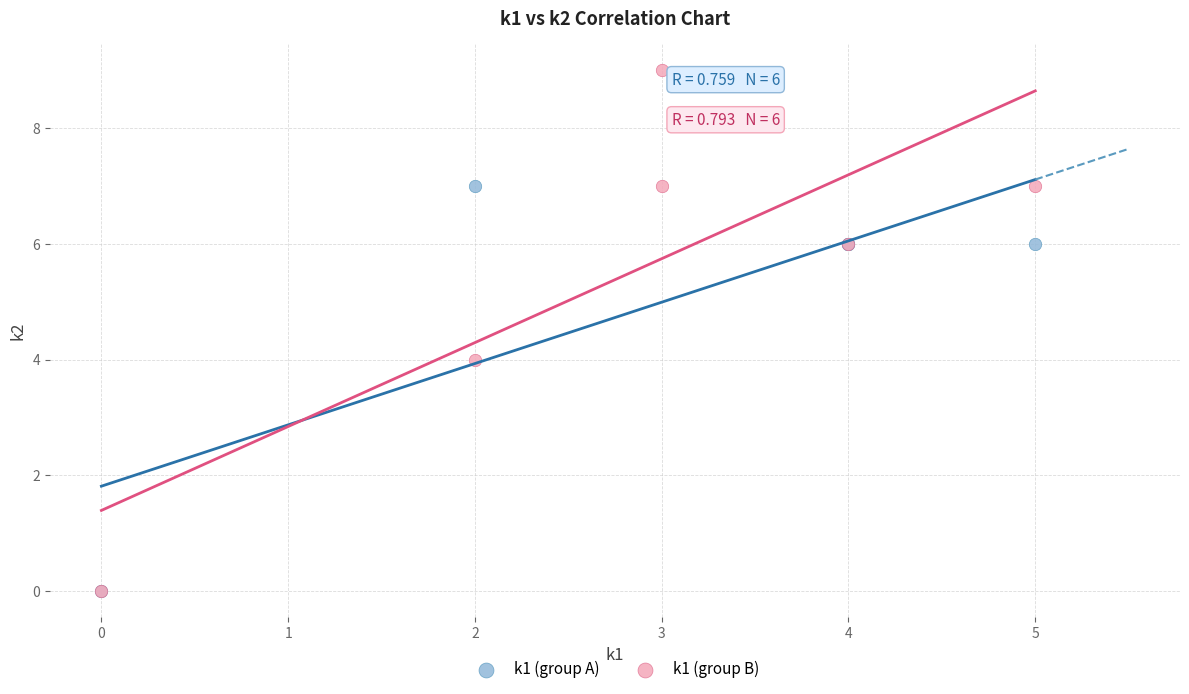

Which series has the widest spread of Y values?

k1 (group B)